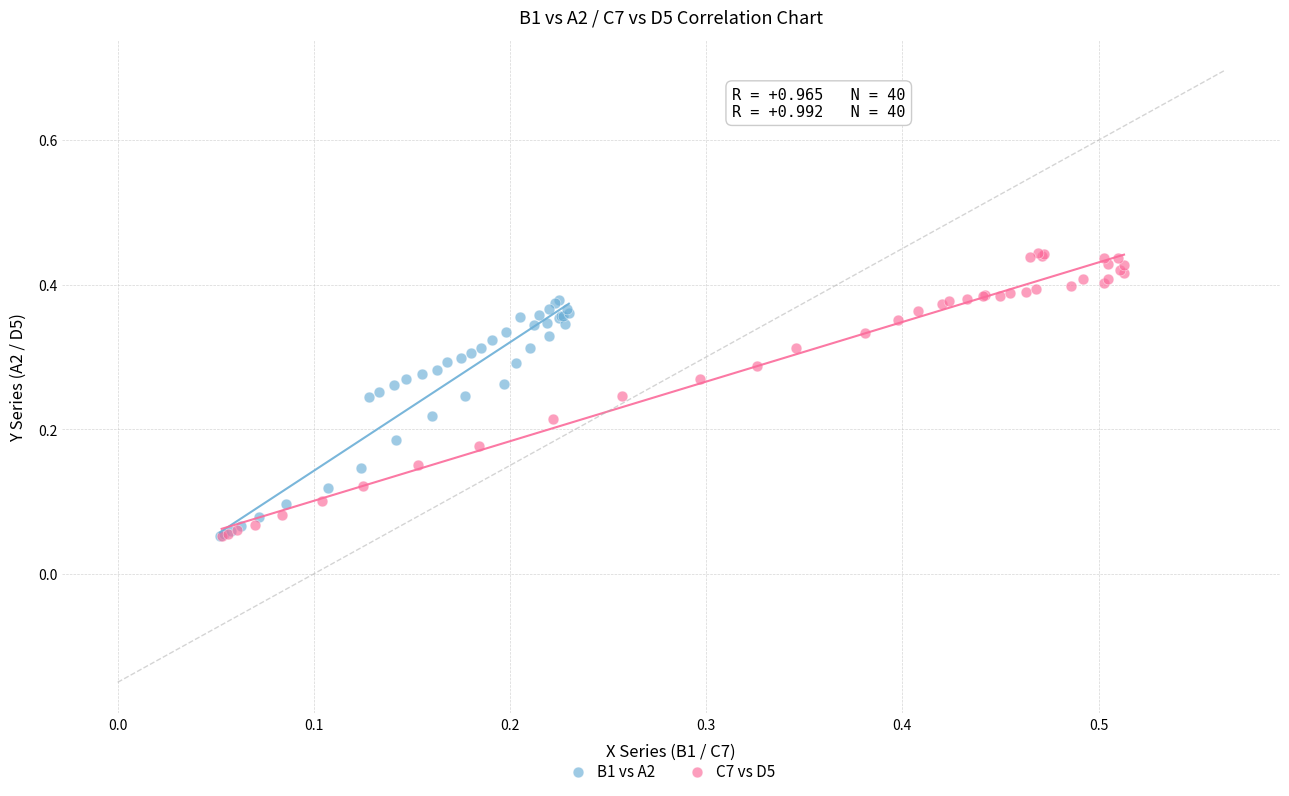

What are all the series names shown in the legend?

B1 vs A2, C7 vs D5